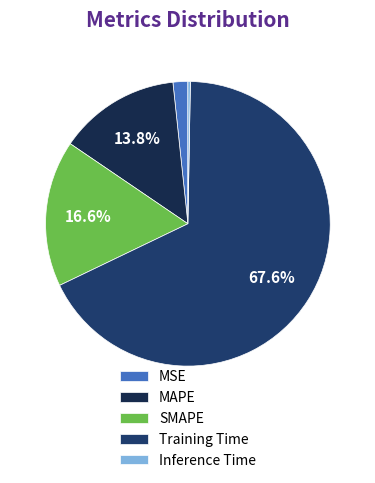

Is MAPE the majority of the pie?

No